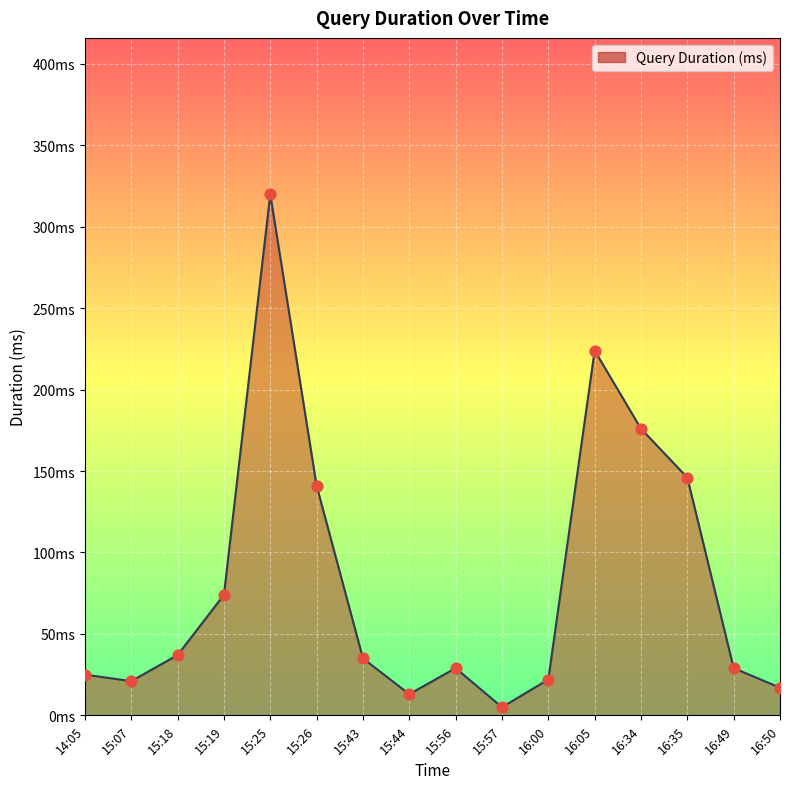

Approximately how many times larger is the value at 16:35 compared to 15:57?

29.2